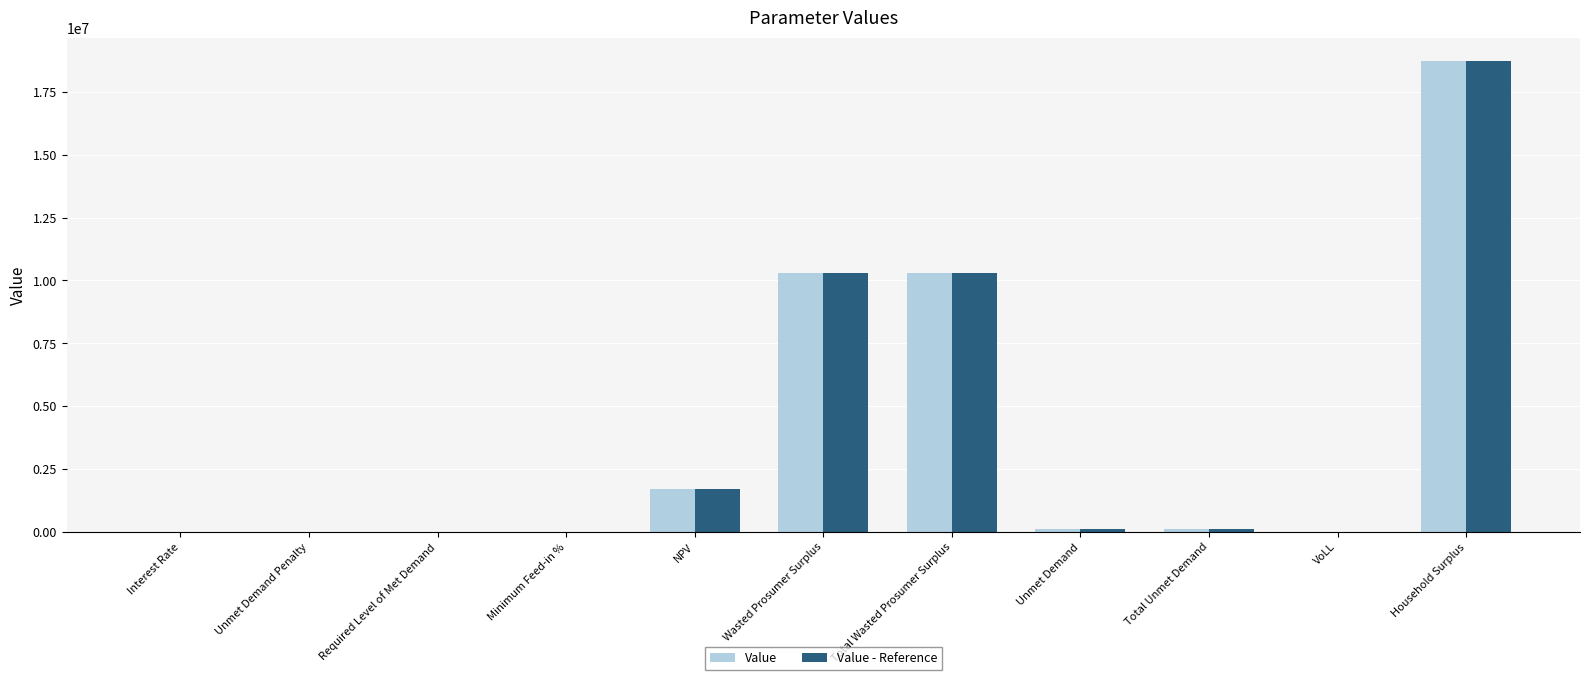

What is the sum of all Value - Reference values?

41314204.9